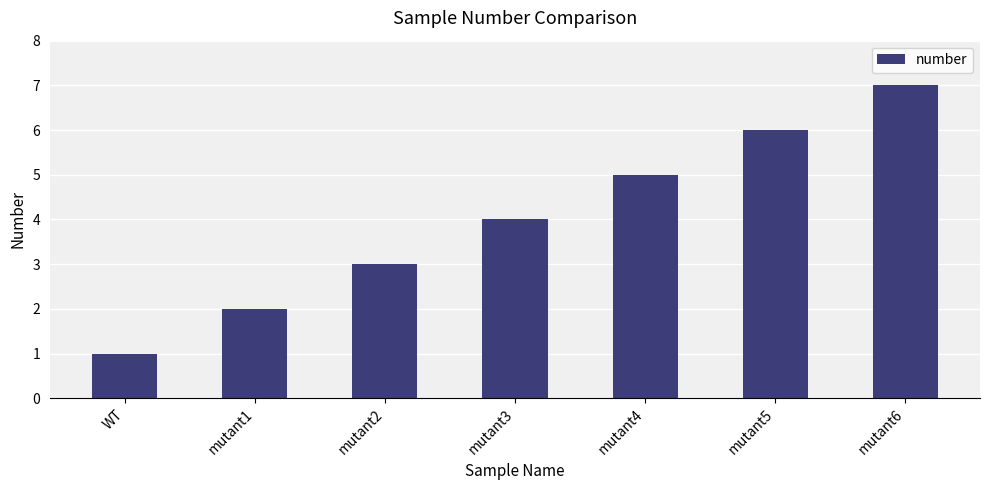

What is the value of the 1st bar from the left?

1